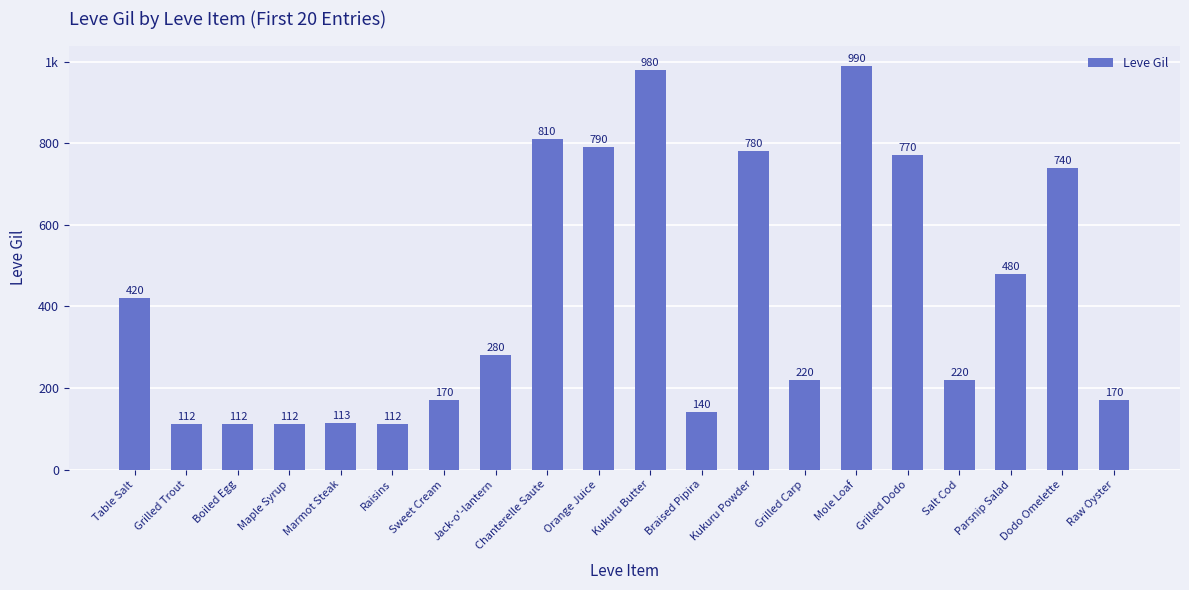

What is the change in value from Chanterelle Saute to Braised Pipira?

-670